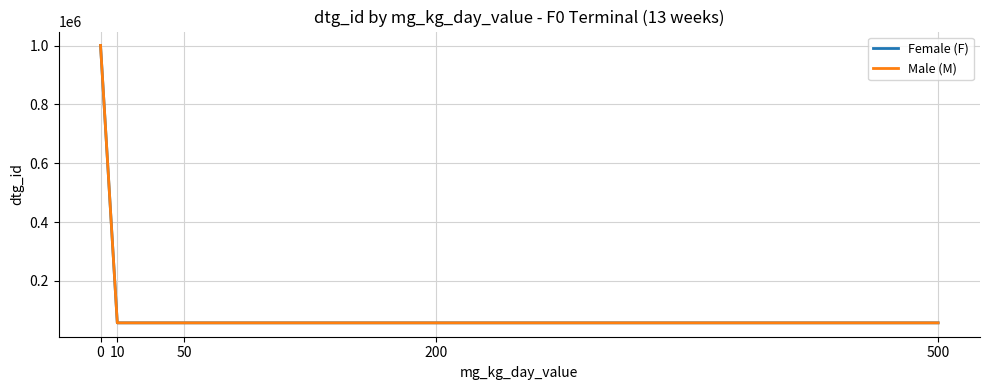

What is the sum of the Male (M) values at 50 and 10?

113586